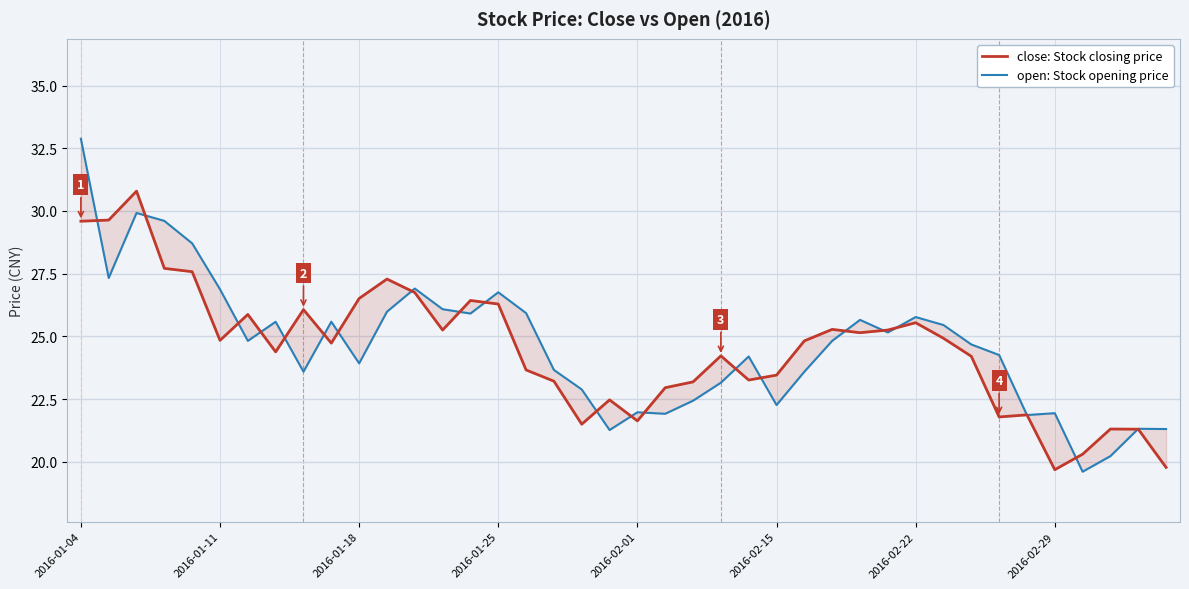

Between which two adjacent categories do open: Stock opening price and close: Stock closing price first intersect?

2016-01-04 and 2016-01-11